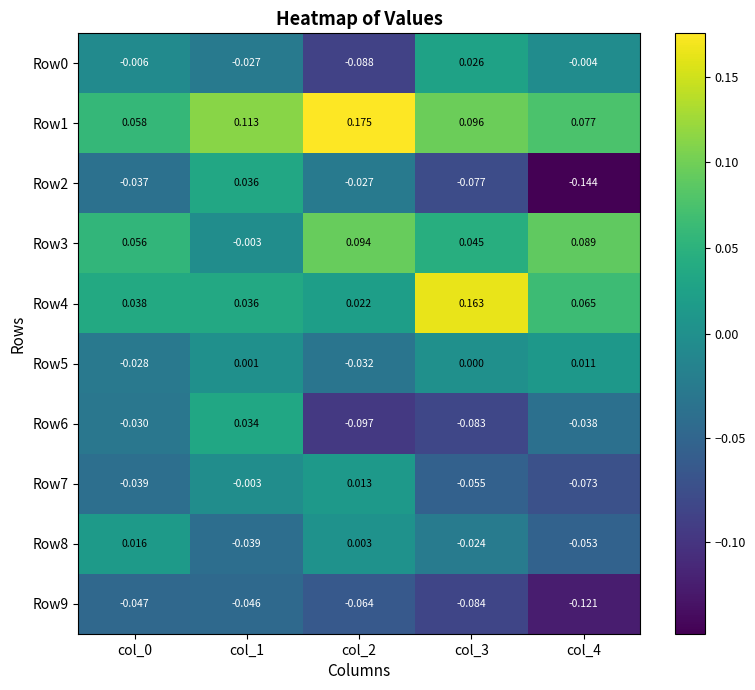

Is the value of Row0 at col_4 greater than the value of Row5 at col_2?

Yes